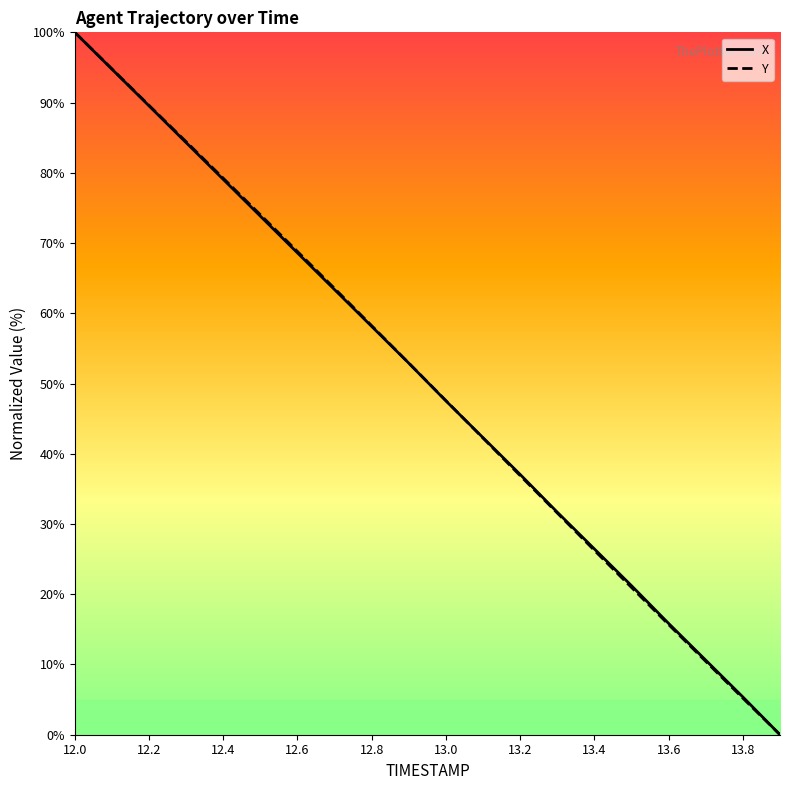

What is the highest value of the Y series?

100.0